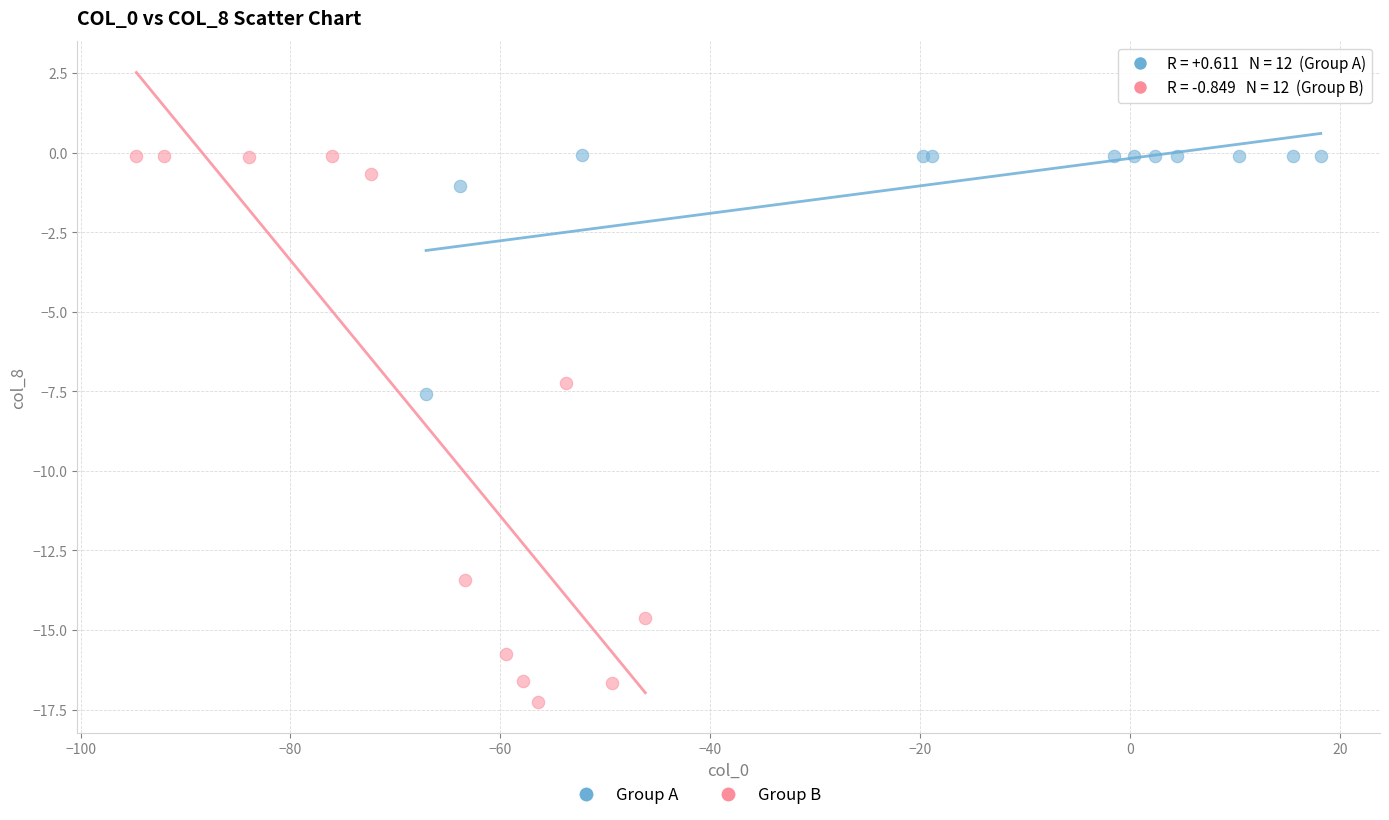

Which series contains the lowest Y value?

Group B